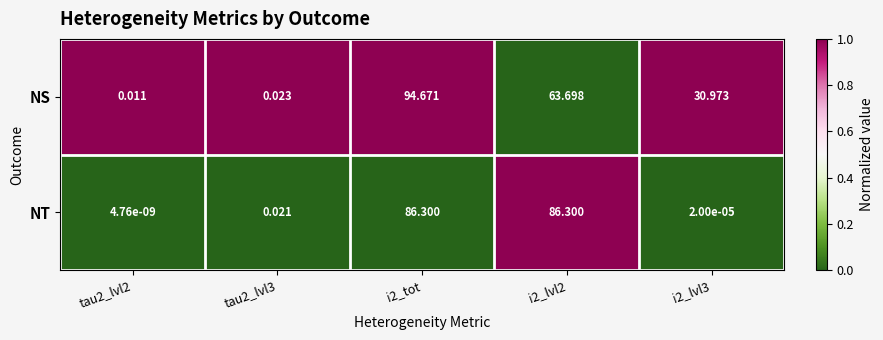

Rank the series at tau2_lvl2 from lowest to highest value.

NT, NS